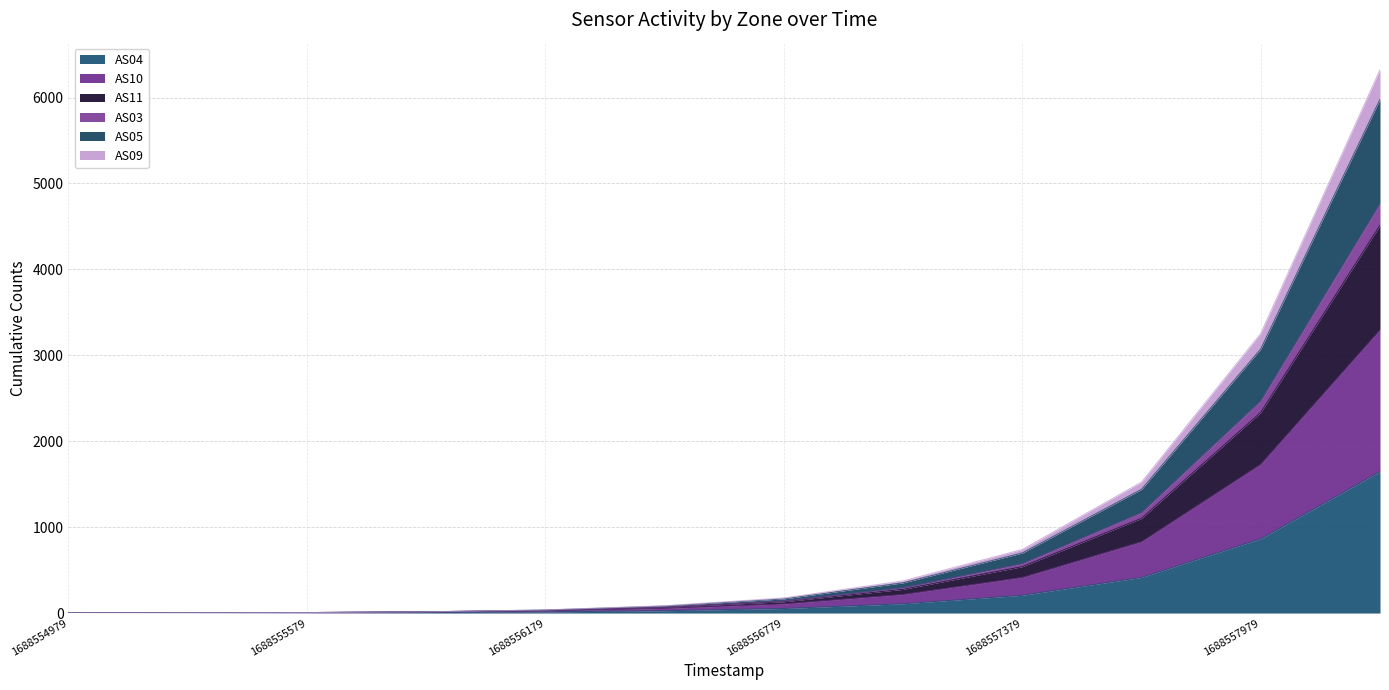

At which label does AS04 reach its peak?

1688558279